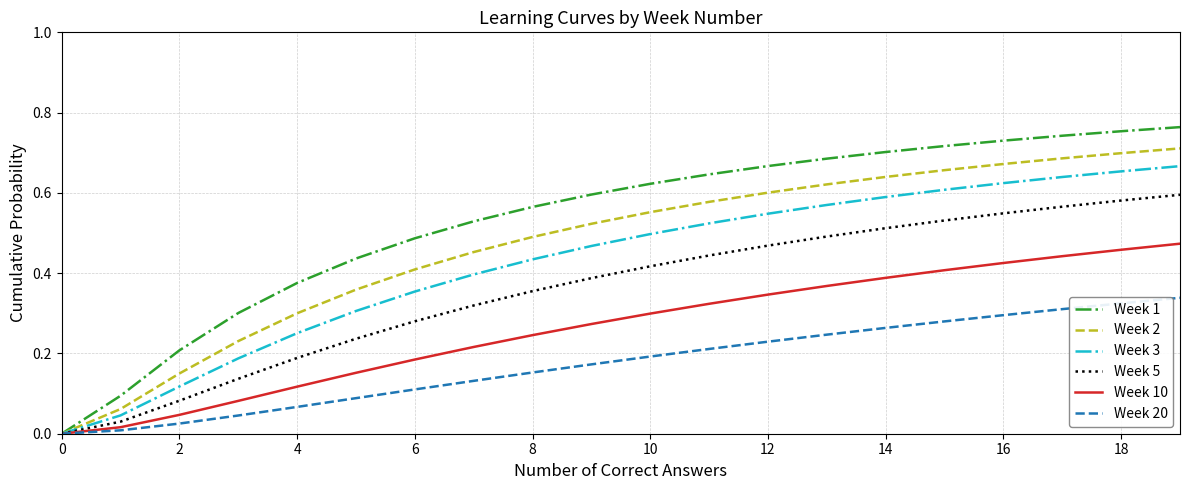

Which series has the largest range (max minus min)?

Week 1